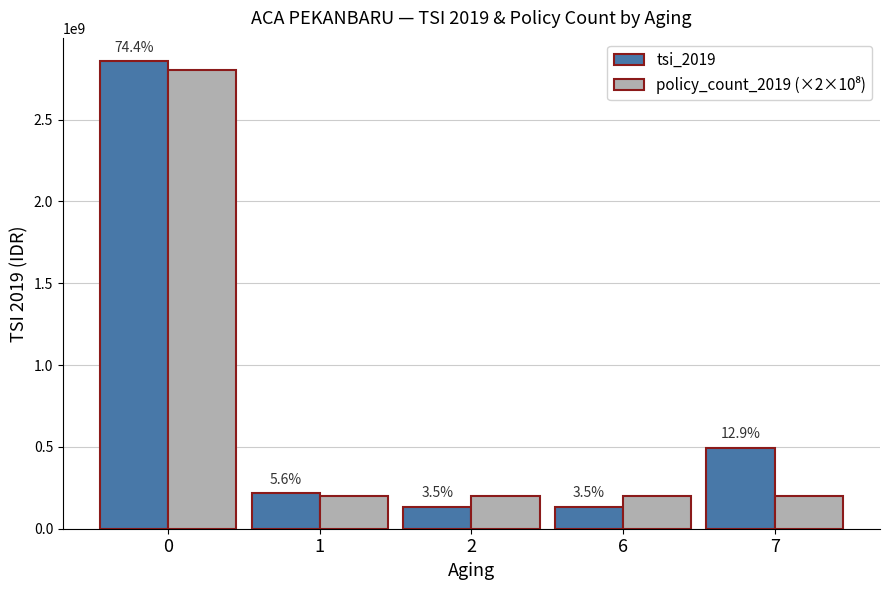

Reading right to left, transcribe all the data shown in this chart.

tsi_2019: 7=495000000	6=135000000	2=135000000	1=216100000	0=2856340000
policy_count_2019 (×2×10⁸): 7=200000000	6=200000000	2=200000000	1=200000000	0=2800000000